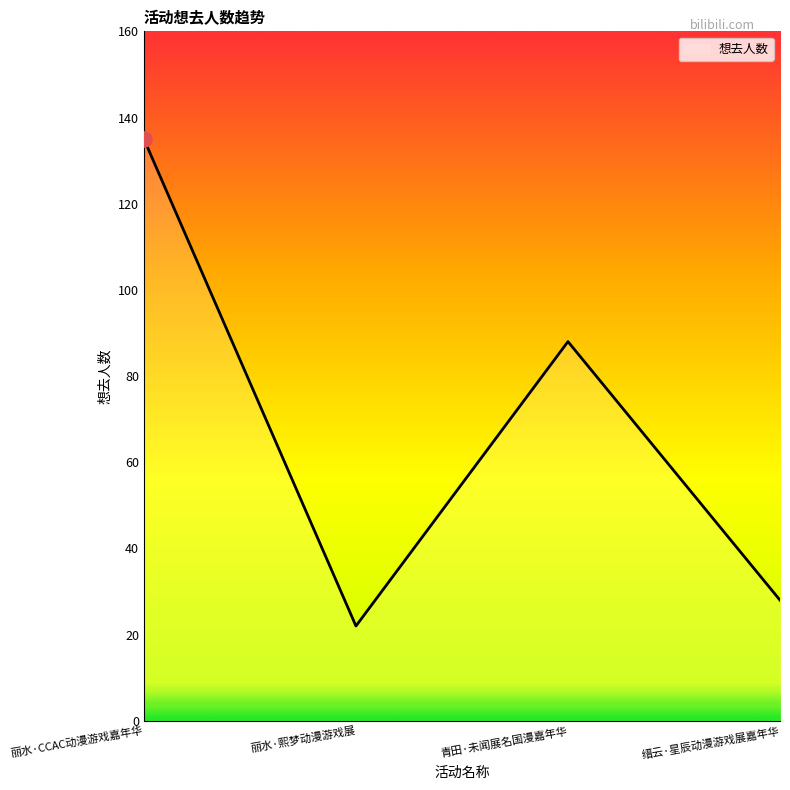

What is the change in value from 丽水·熙梦动漫游戏展 to 青田·未闻展名国漫嘉年华?

+66